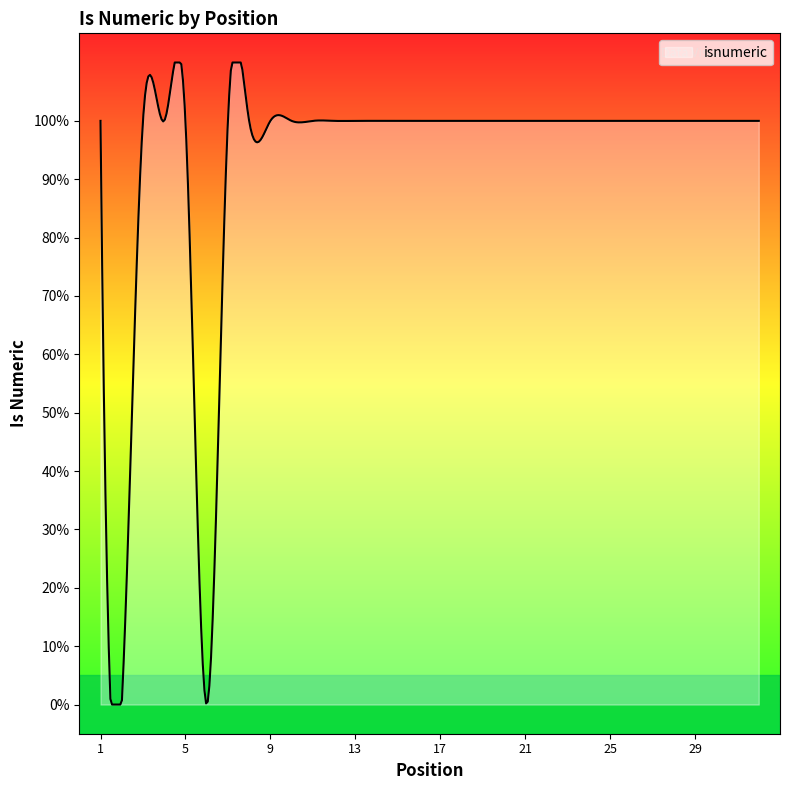

Reading right to left, transcribe all the data shown in this chart.

1	1	1	1	1	1	1	1	1	1	1	1	1	1	1	1	1	1	1	1	1	1	1	1	1	1	0	1	1	1	0	1